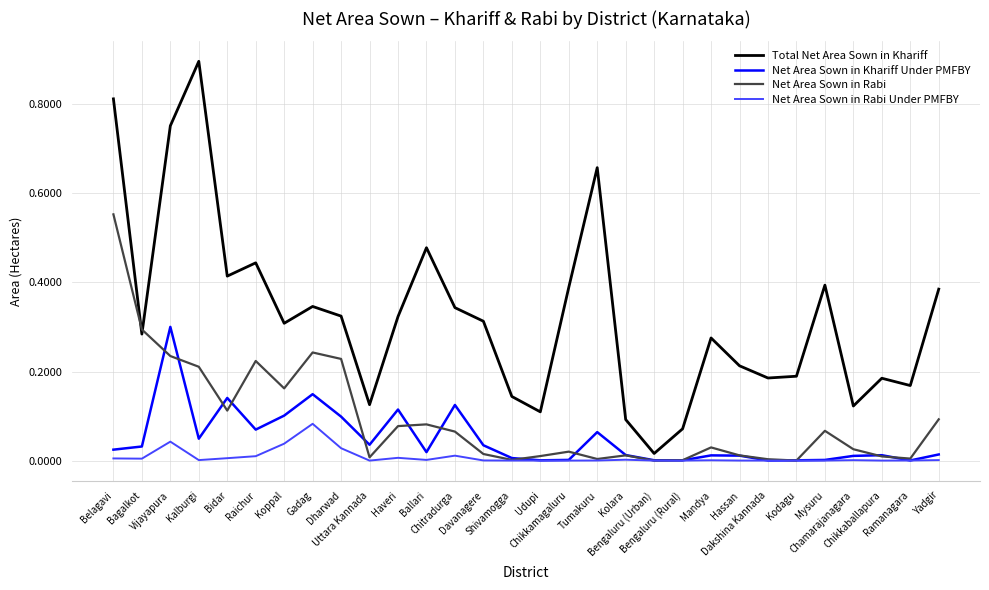

At which label is Net Area Sown in Rabi closest to 276426?

Bagalkot